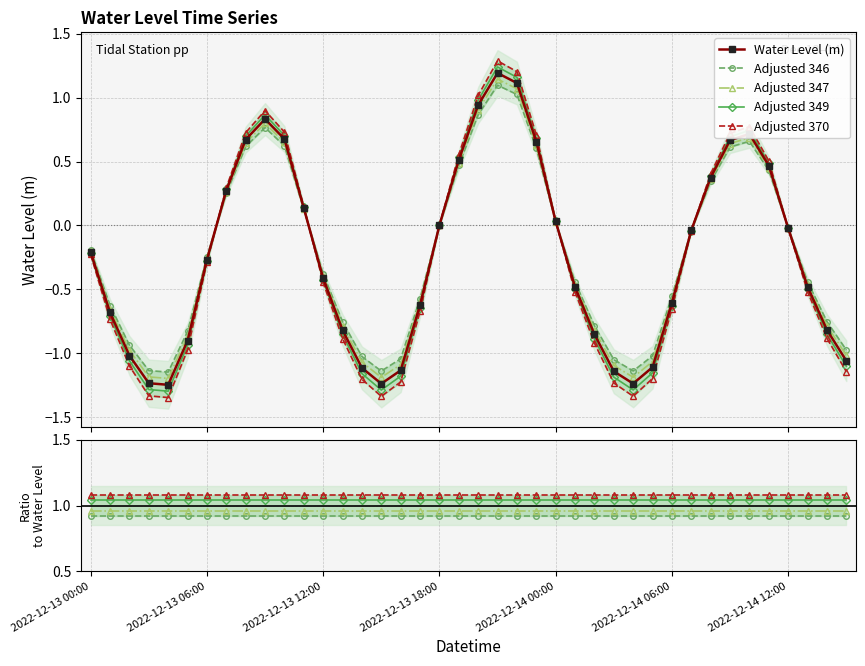

Which series has the largest total across all categories?

Adjusted 370